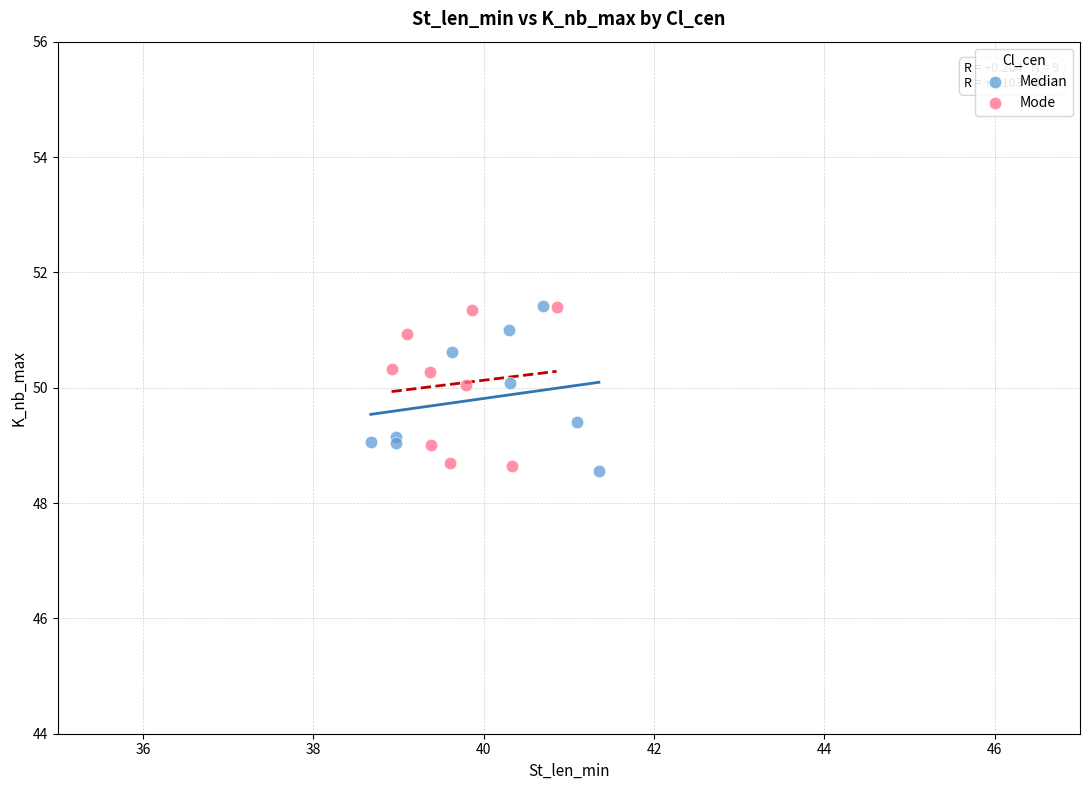

What are all the series names shown in the legend?

Median, Mode